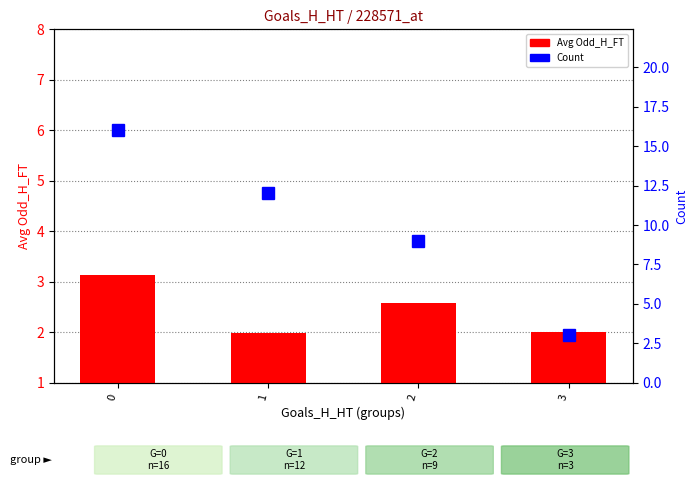

Is it true that Avg Odd_H_FT equals 0.8 at 0?

False